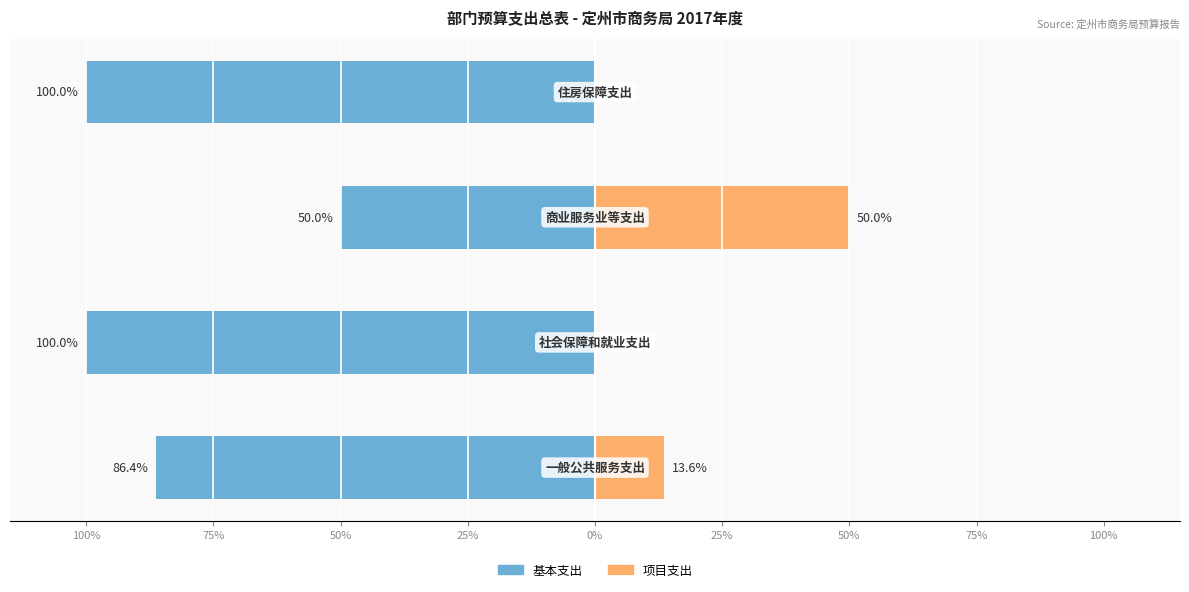

Which has a higher value, 100% or 25%?

100%